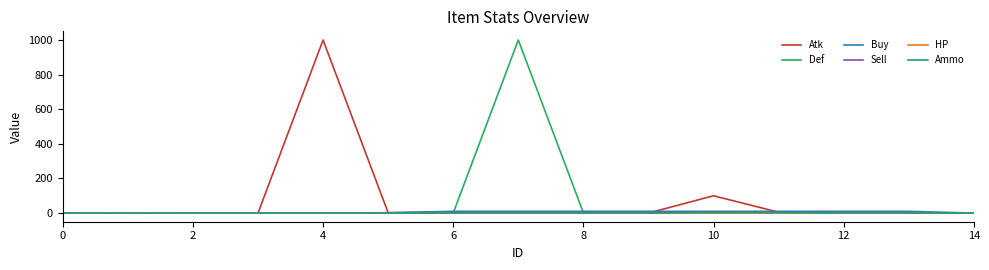

What is the maximum value for Def?

1000